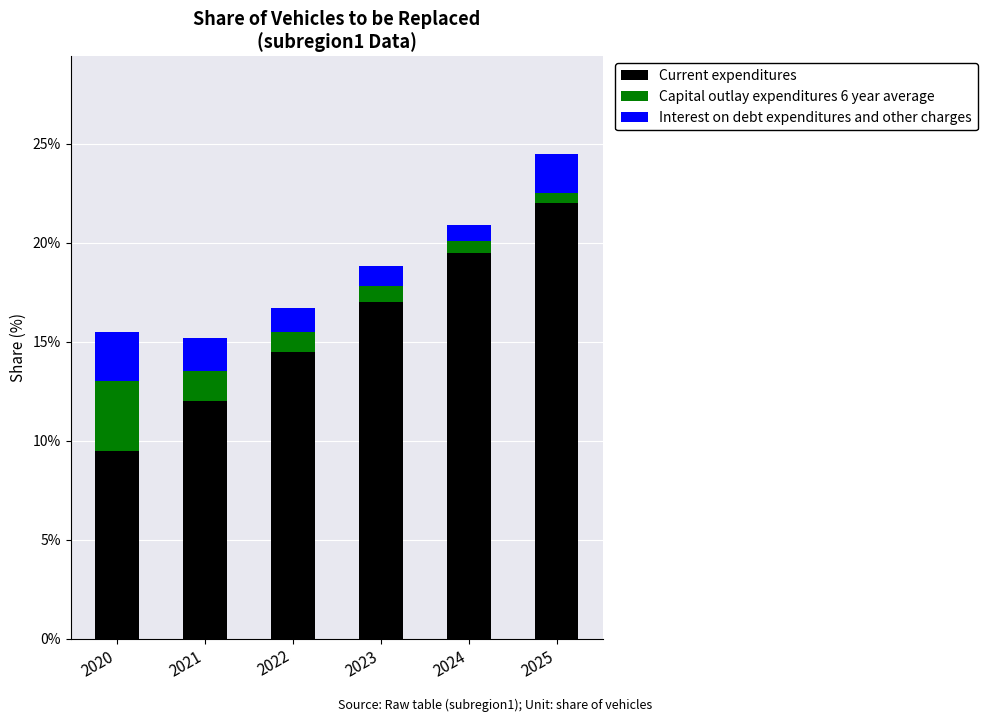

What is the sum of the Current expenditures values at 2022 and 2024?

0.3